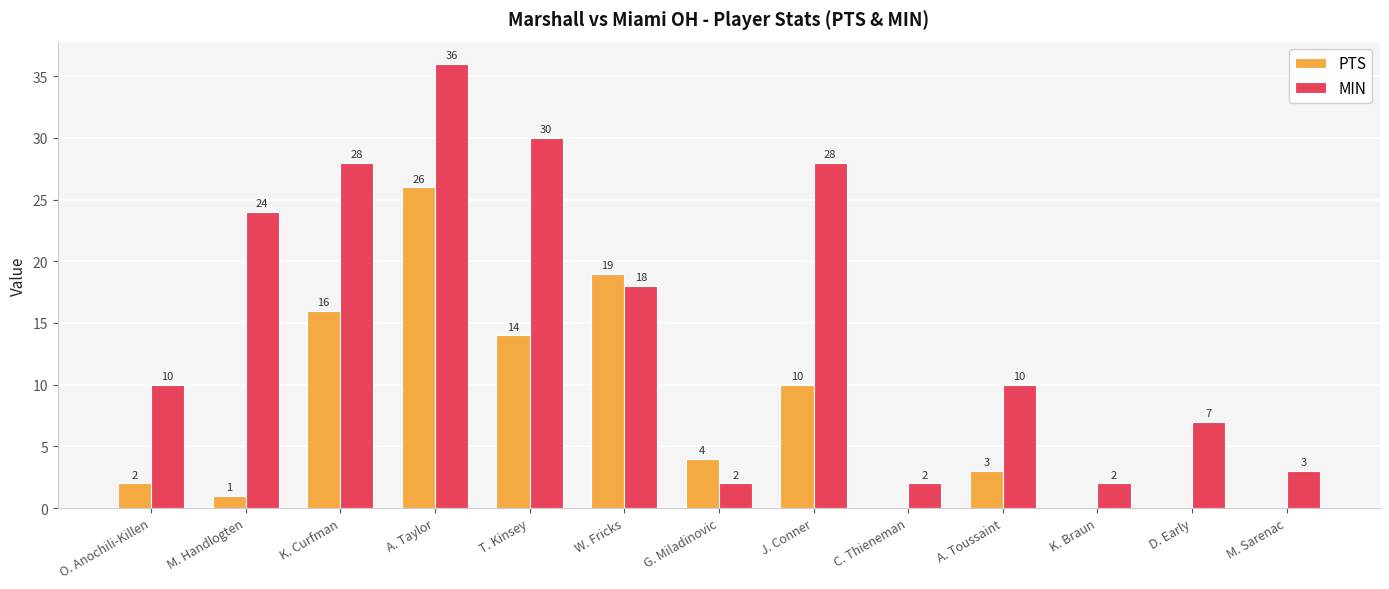

Which label corresponds to the largest value in the chart?

A. Taylor